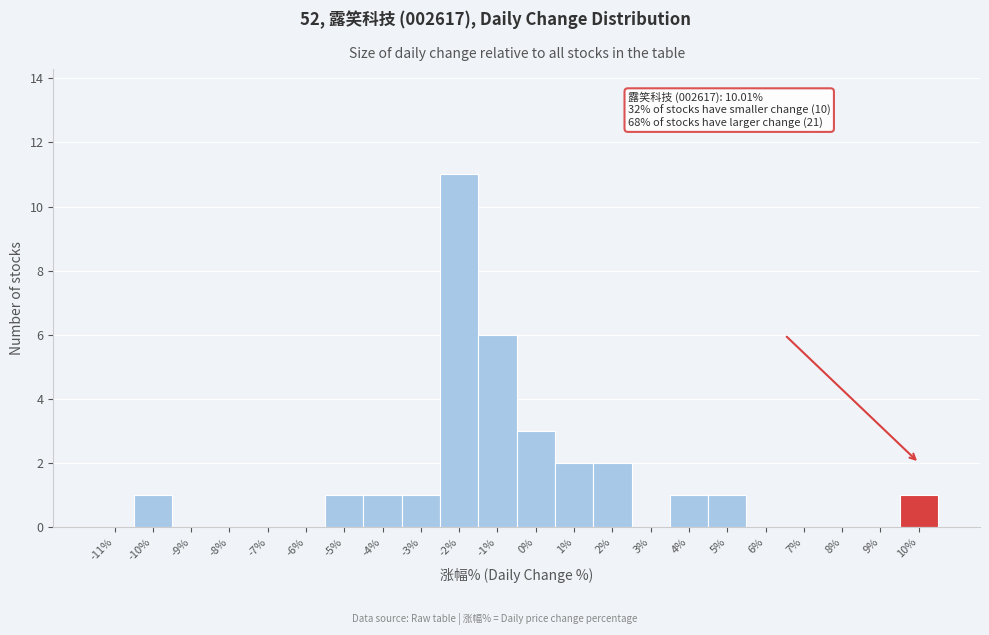

Reading left to right, what are all the values shown in this chart?

-11%=0	-10%=1	-9%=0	-8%=0	-7%=0	-6%=0	-5%=1	-4%=1	-3%=1	-2%=11	-1%=6	0%=3	1%=2	2%=2	3%=0	4%=1	5%=1	6%=0	7%=0	8%=0	9%=0	10%=1